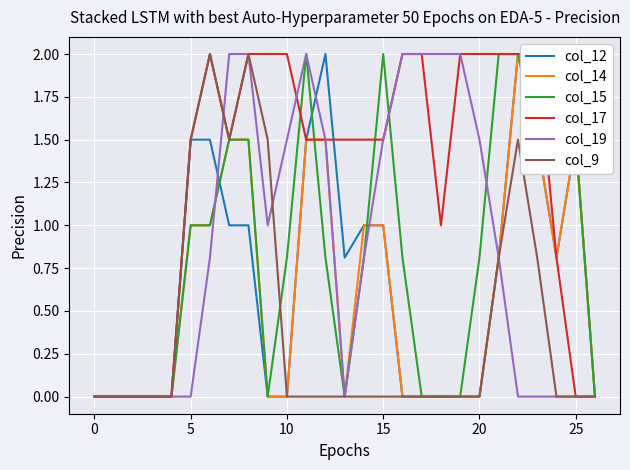

How many lines are shown in the chart?

6